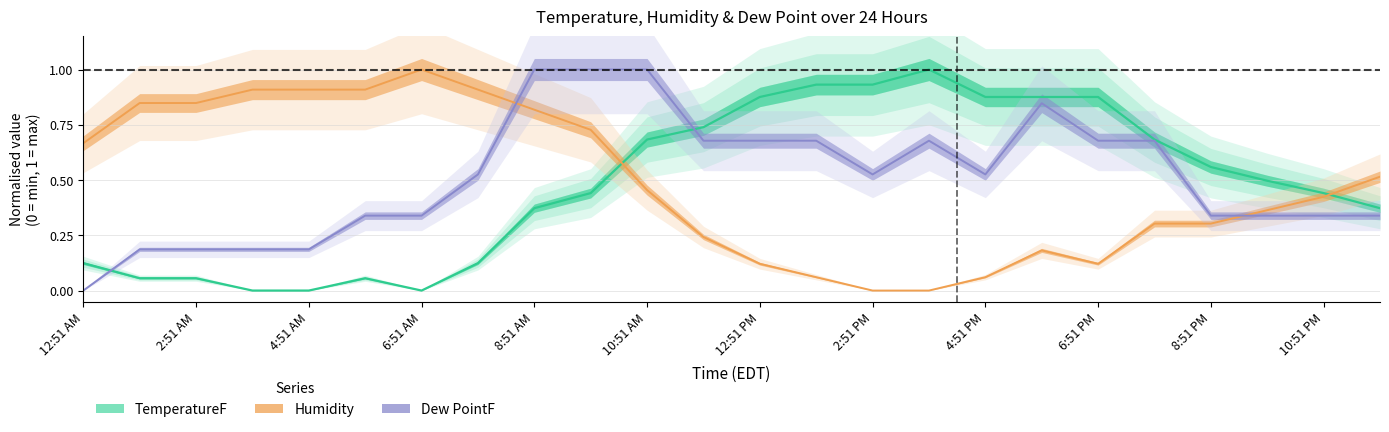

Reading right to left, transcribe all the data shown in this chart.

TemperatureF: 11:51 PM=0.4	10:51 PM=0.4	9:51 PM=0.5	8:51 PM=0.6	7:51 PM=0.7	6:51 PM=0.9	5:51 PM=0.9	4:51 PM=0.9	3:51 PM=1.0	2:51 PM=0.9	1:51 PM=0.9	12:51 PM=0.9	11:51 AM=0.7	10:51 AM=0.7	9:51 AM=0.4	8:51 AM=0.4	7:51 AM=0.1	6:51 AM=0.0	5:51 AM=0.1	4:51 AM=0.0	3:51 AM=0.0	2:51 AM=0.1	1:51 AM=0.1	12:51 AM=0.1
Humidity: 11:51 PM=0.5	10:51 PM=0.4	9:51 PM=0.4	8:51 PM=0.3	7:51 PM=0.3	6:51 PM=0.1	5:51 PM=0.2	4:51 PM=0.1	3:51 PM=0.0	2:51 PM=0.0	1:51 PM=0.1	12:51 PM=0.1	11:51 AM=0.2	10:51 AM=0.5	9:51 AM=0.7	8:51 AM=0.8	7:51 AM=0.9	6:51 AM=1.0	5:51 AM=0.9	4:51 AM=0.9	3:51 AM=0.9	2:51 AM=0.8	1:51 AM=0.8	12:51 AM=0.7
Dew PointF: 11:51 PM=0.3	10:51 PM=0.3	9:51 PM=0.3	8:51 PM=0.3	7:51 PM=0.7	6:51 PM=0.7	5:51 PM=0.8	4:51 PM=0.5	3:51 PM=0.7	2:51 PM=0.5	1:51 PM=0.7	12:51 PM=0.7	11:51 AM=0.7	10:51 AM=1.0	9:51 AM=1.0	8:51 AM=1.0	7:51 AM=0.5	6:51 AM=0.3	5:51 AM=0.3	4:51 AM=0.2	3:51 AM=0.2	2:51 AM=0.2	1:51 AM=0.2	12:51 AM=0.0